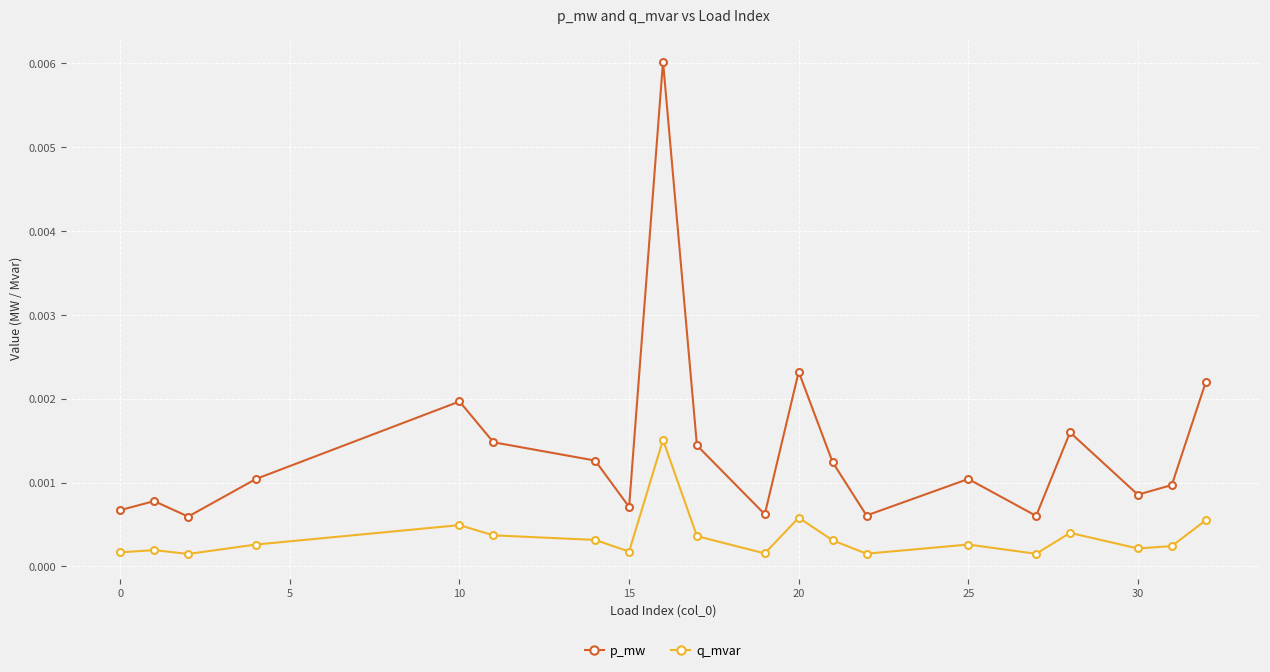

True or false: q_mvar has more than 1 points higher than both neighbors.

True